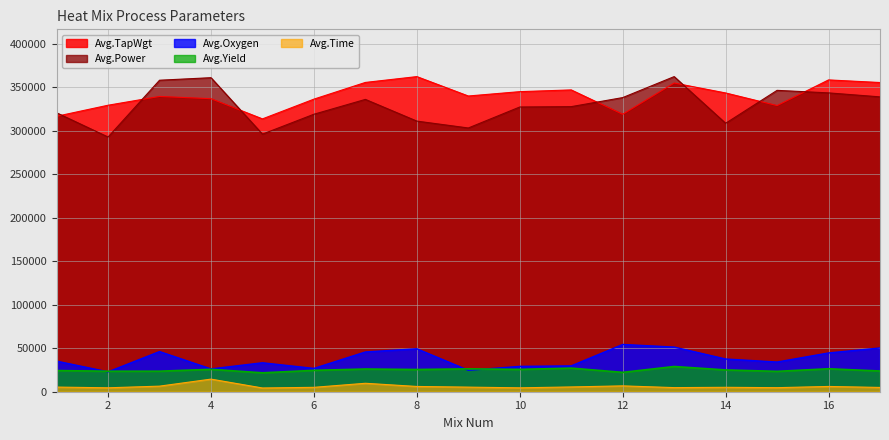

What is the sum of all Avg.Power values?

5590189.0